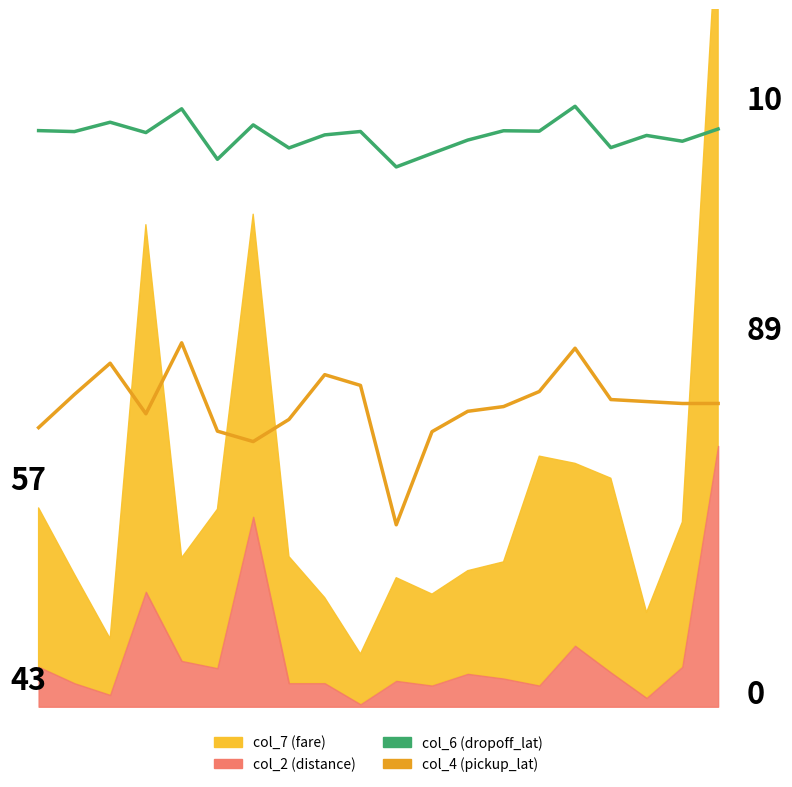

What is the difference between the second highest and second lowest values in the col_6 (dropoff_lat) series?

8.3